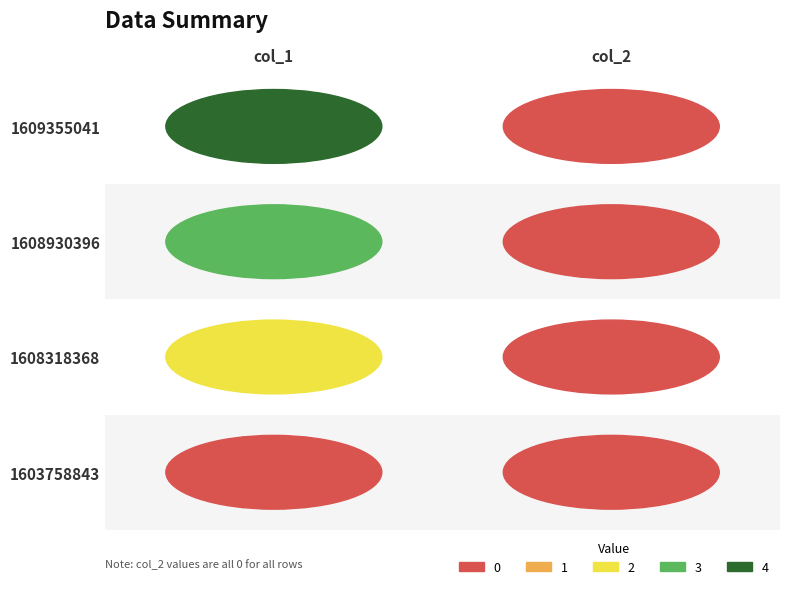

True or false: 1609355041 has a value of 3 at 1.

False